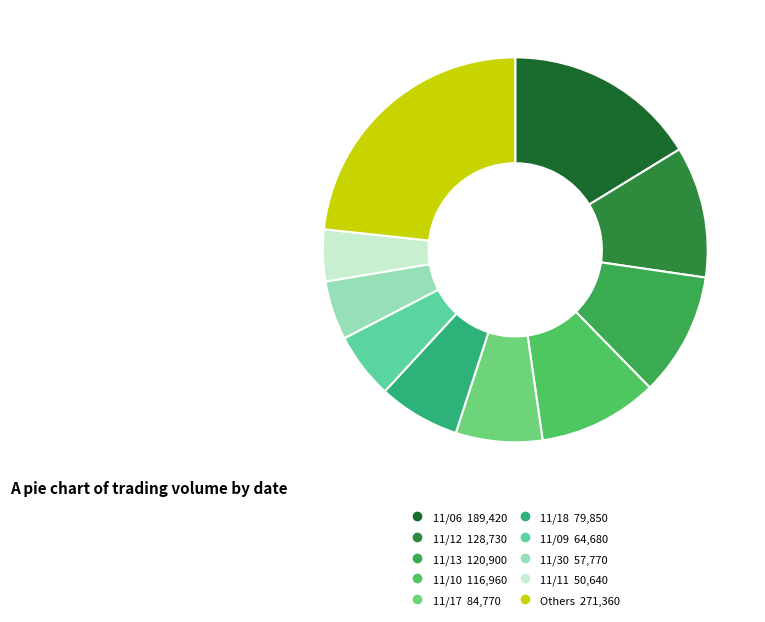

How many slices are in this pie chart?

10